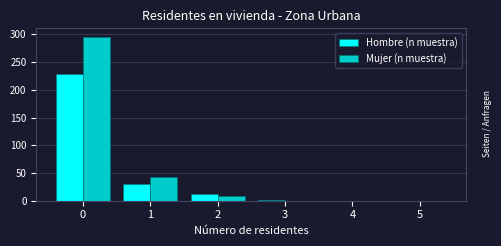

Which series has the largest total across all categories?

Mujer (n muestra)